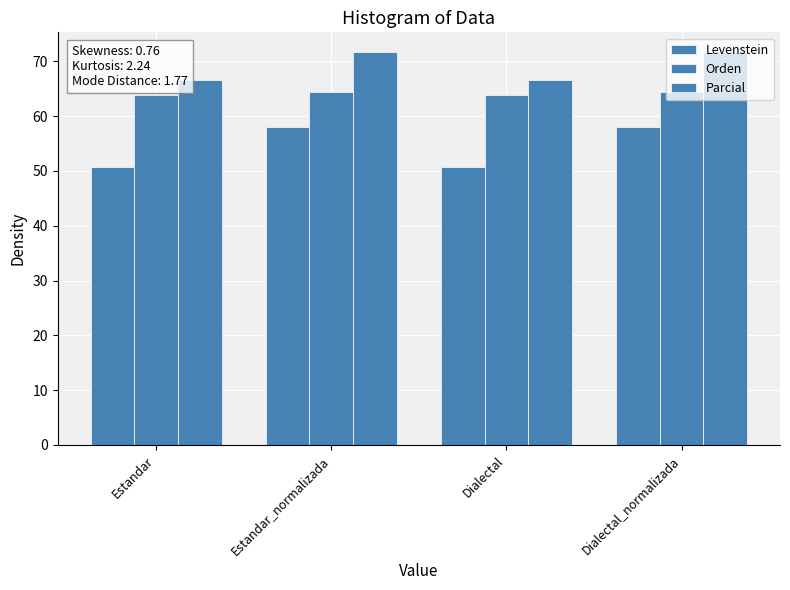

What is the difference between the maximum and second lowest values in the Levenstein series?

7.4